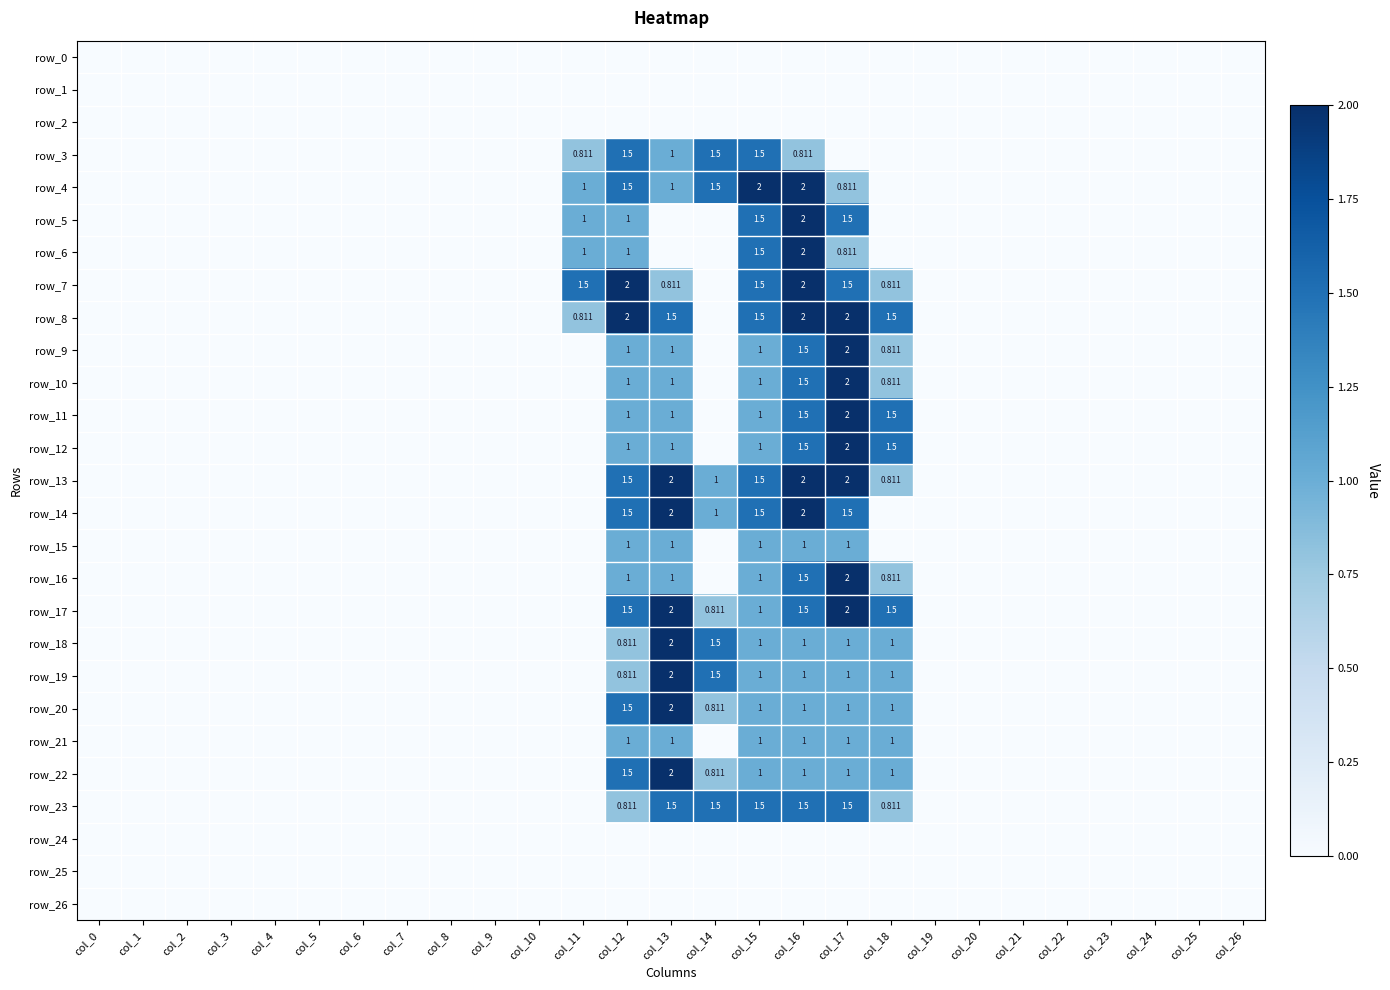

What is the greatest value displayed?

2.0